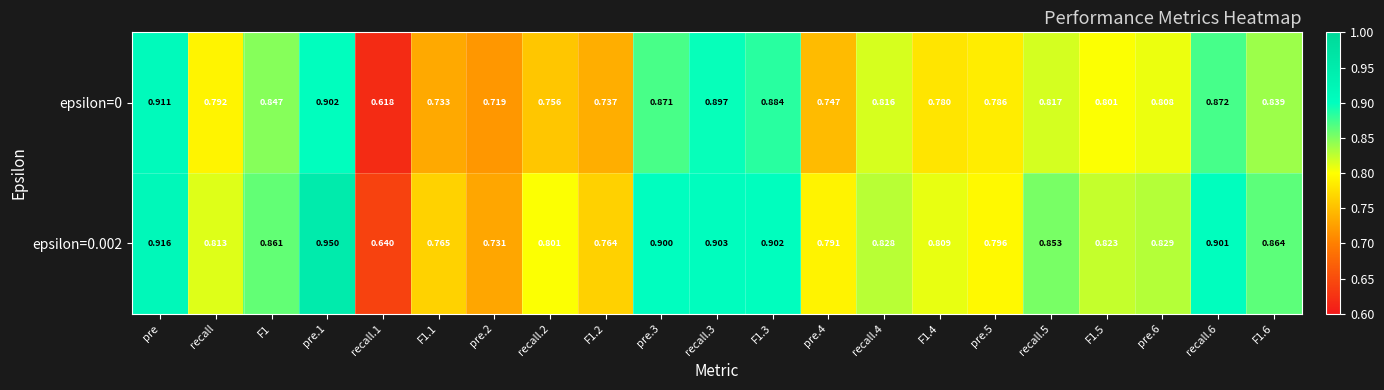

List the series in order of their overall mean, highest first.

epsilon=0.002, epsilon=0